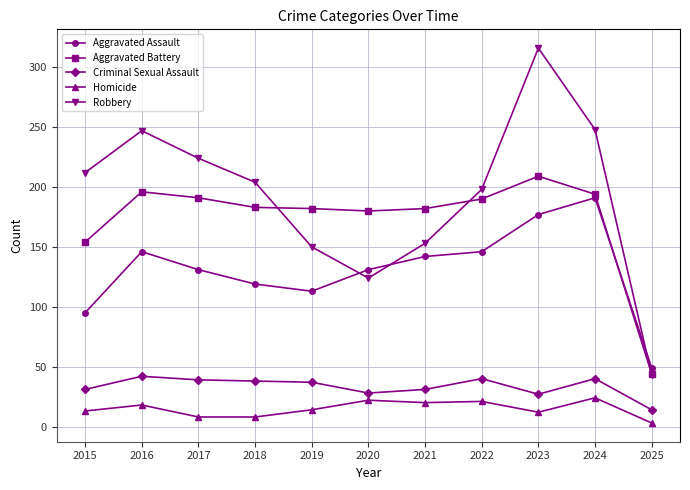

True or false: Homicide has a value of 32 at 2022.

False